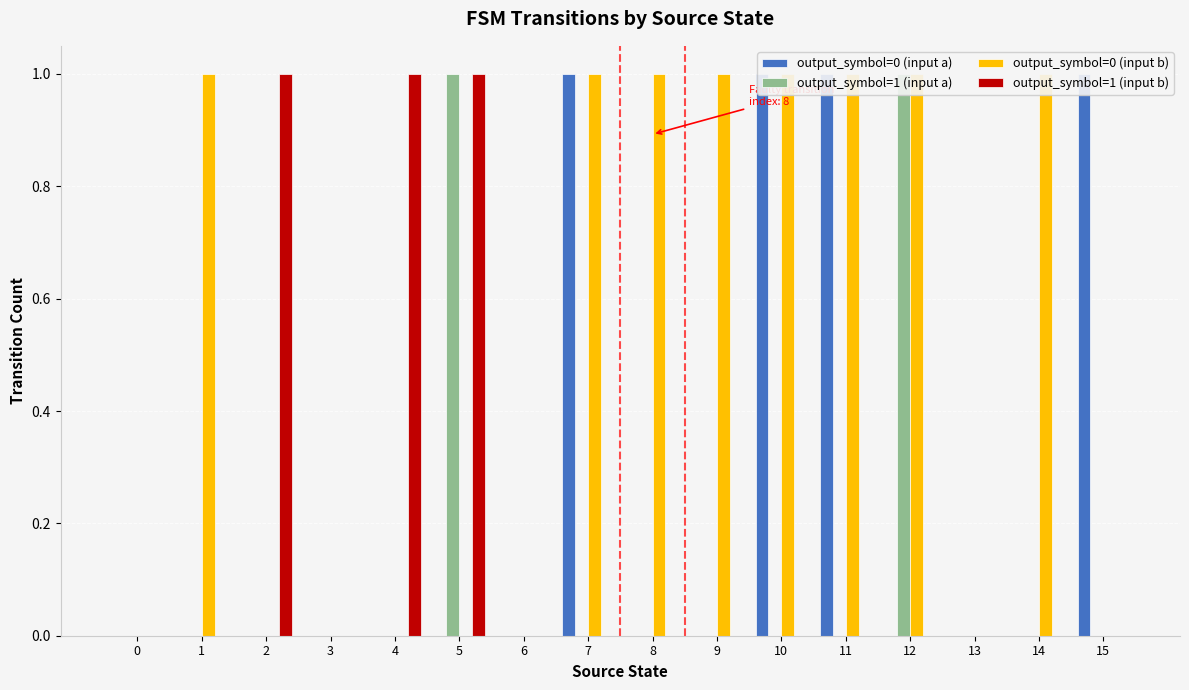

Count the output_symbol=1 (input a) values in the range 0 to 1.

16